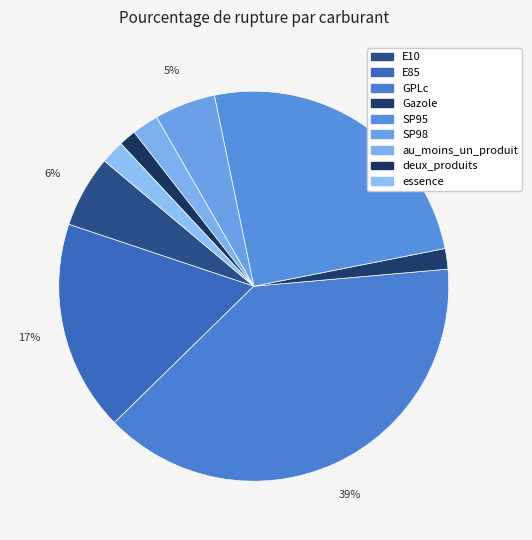

Rank the categories by value from highest to lowest.

GPLc, SP95, E85, E10, SP98, au_moins_un_produit, essence, Gazole, deux_produits